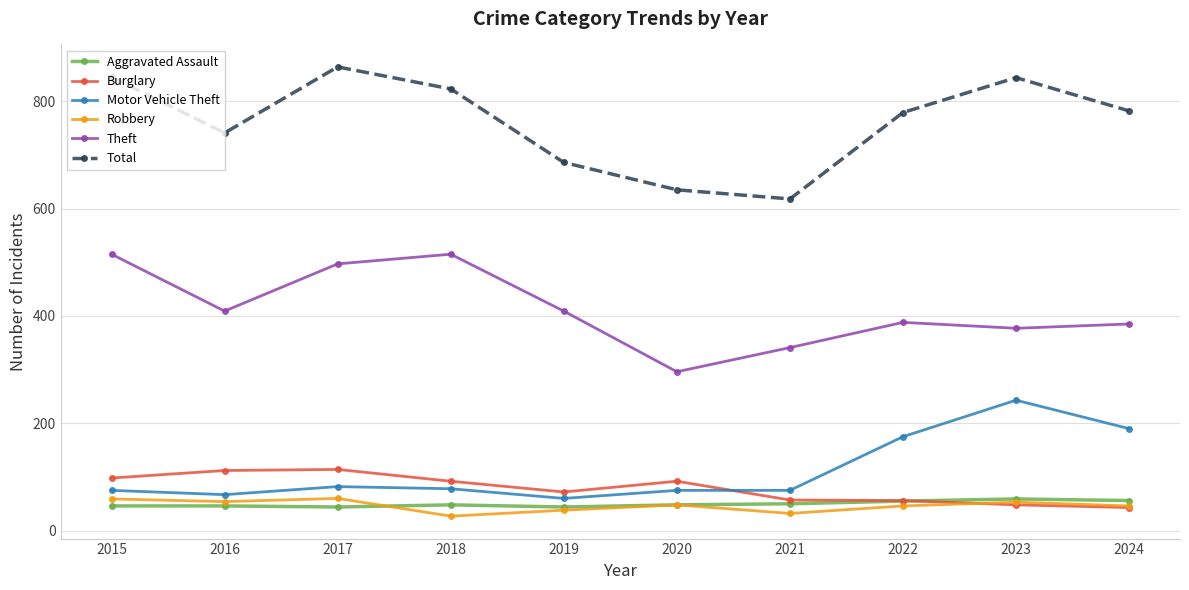

True or false: Motor Vehicle Theft has more than 1 interior local peaks.

True